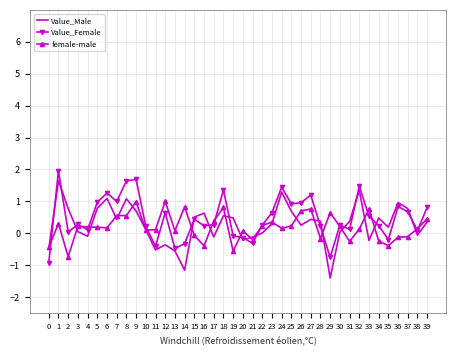

Between 9 and 19, which series saw the biggest shift?

Value_Female